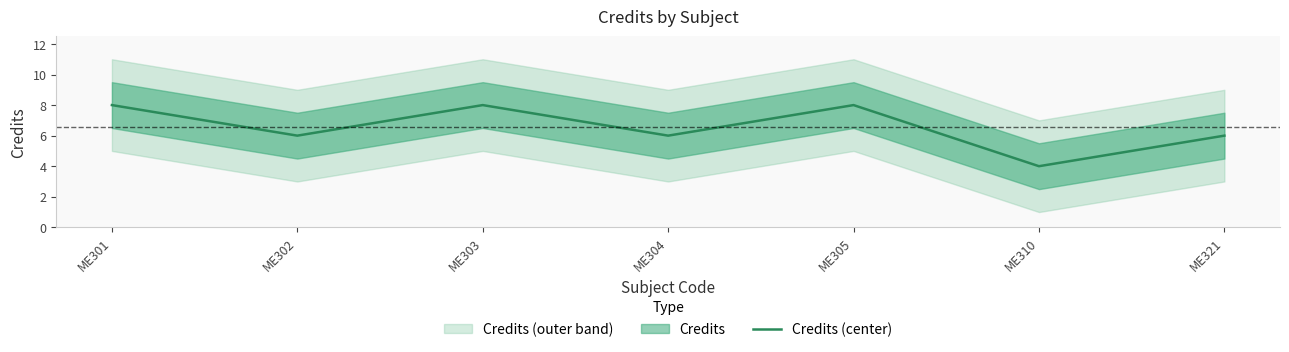

At which category does the data reach its first local valley?

ME302